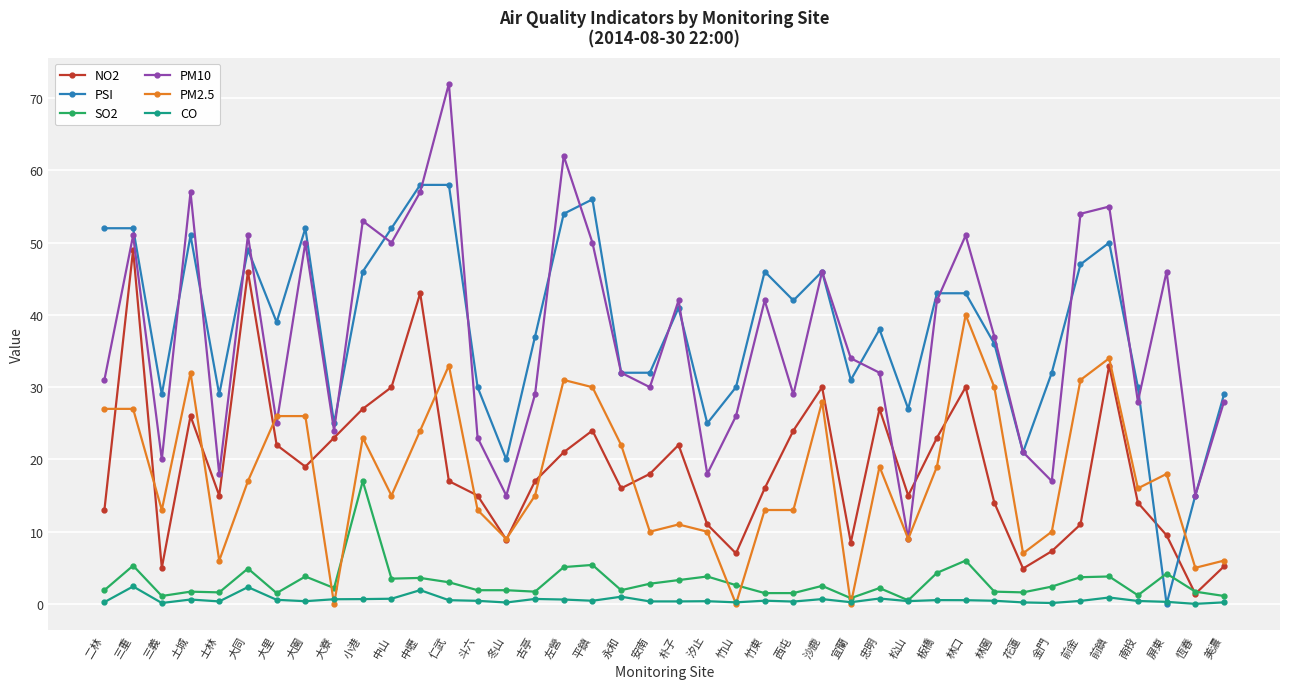

What are all the series names shown in the legend?

NO2, PSI, SO2, PM10, PM2.5, CO